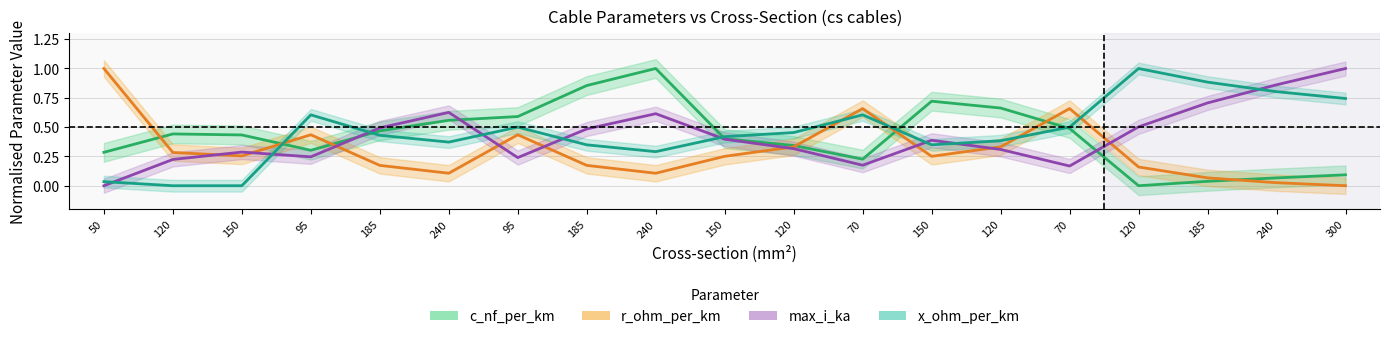

What is the difference between the highest and lowest values at 120?

0.4